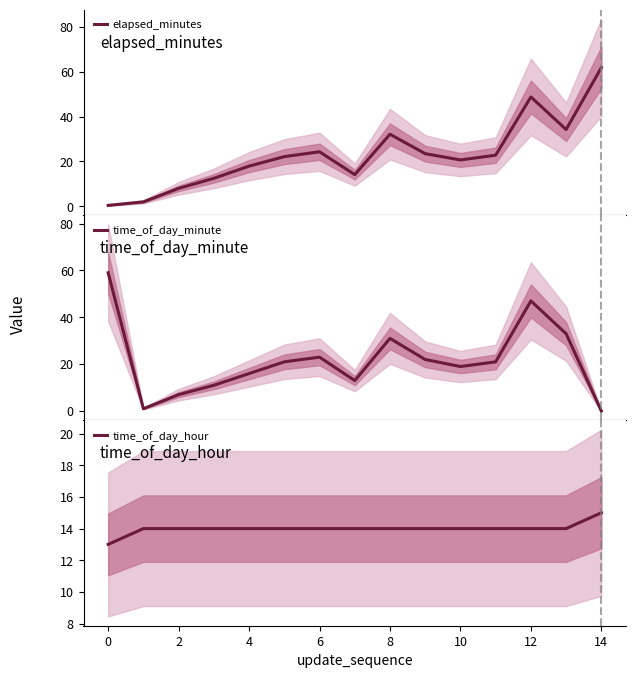

Which category has the highest value across all series?

14